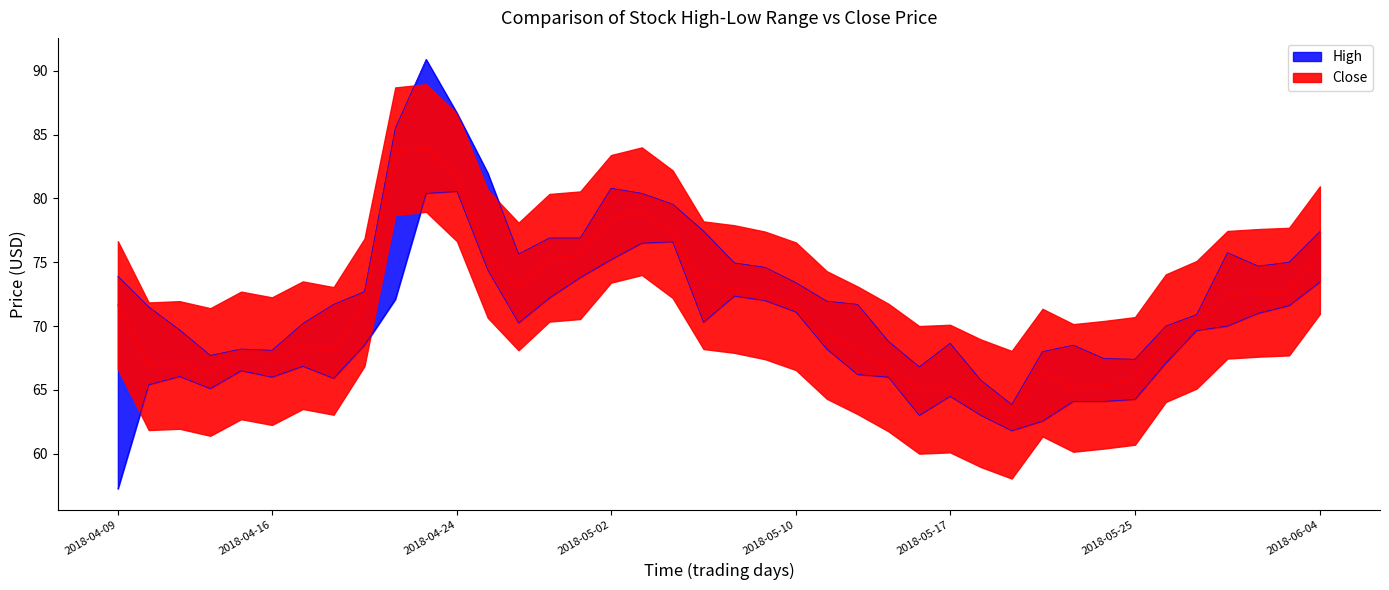

Which series has the largest total across all categories?

High